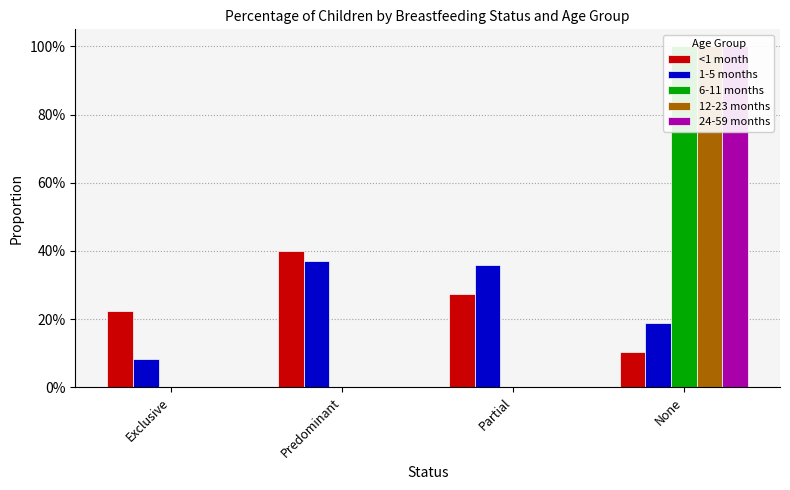

True or false: 24-59 months has a value of 0.7 at None.

False